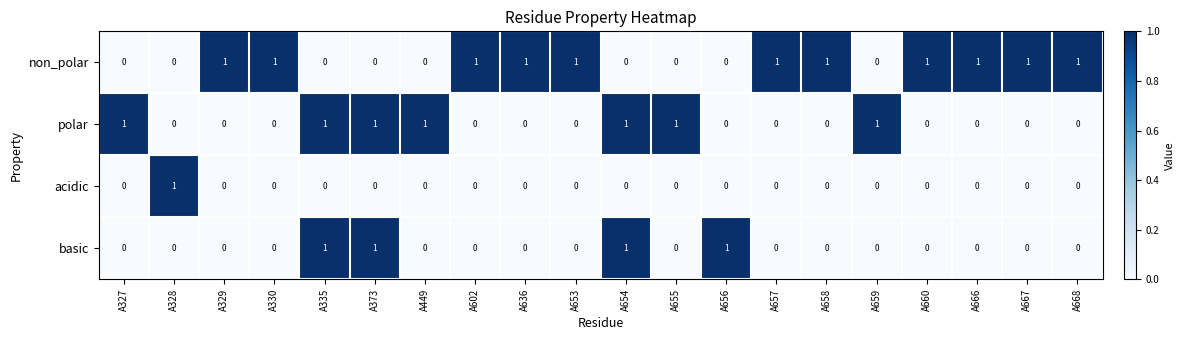

What is the spread (max minus min) of values at A658?

1